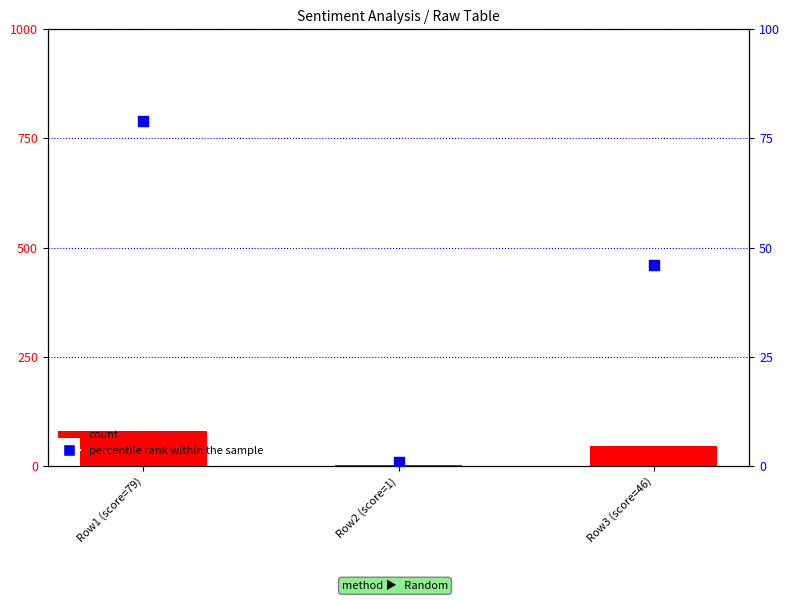

Which series reaches the minimum Y coordinate?

count